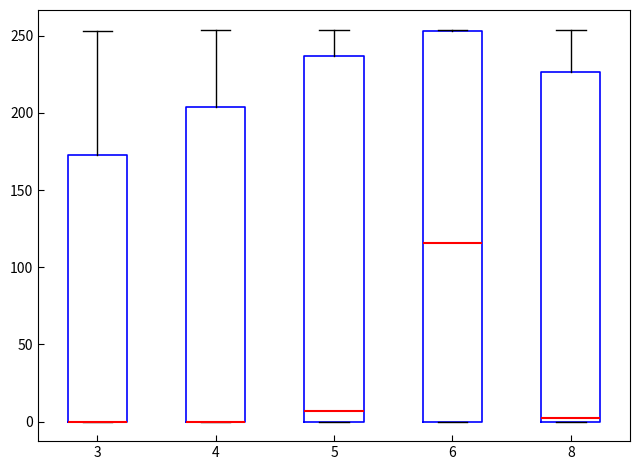

Reading left to right, transcribe this box plot: for each box, give where its median line is, the range the box spans, and where its two whiskers end, as read against the y-axis. The values are not printed on the chart, so give them approximately, as read against the axis.

3: median 0 (drawn on the box's lower edge), box 0 to 175, whiskers 0 to 255
4: median 0 (drawn on the box's lower edge), box 0 to 205, whiskers 0 to 255
5: median 5, box 0 to 235, whiskers 0 to 255
6: median 115, box 0 to 255, whiskers 0 to 255
8: median 0 (just above the box's lower edge), box 0 to 225, whiskers 0 to 255